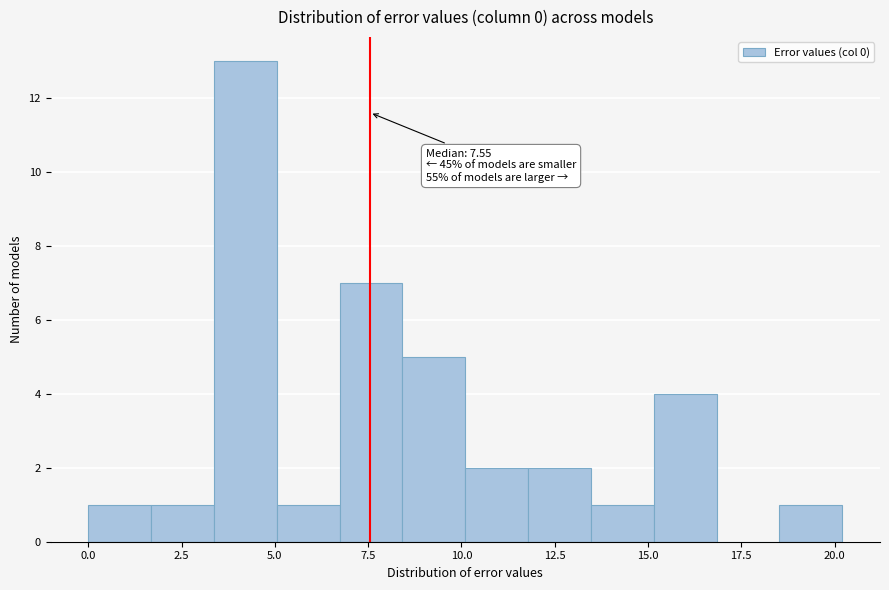

Read against the x-axis, roughly where is the centre of the tallest bar?

4.0